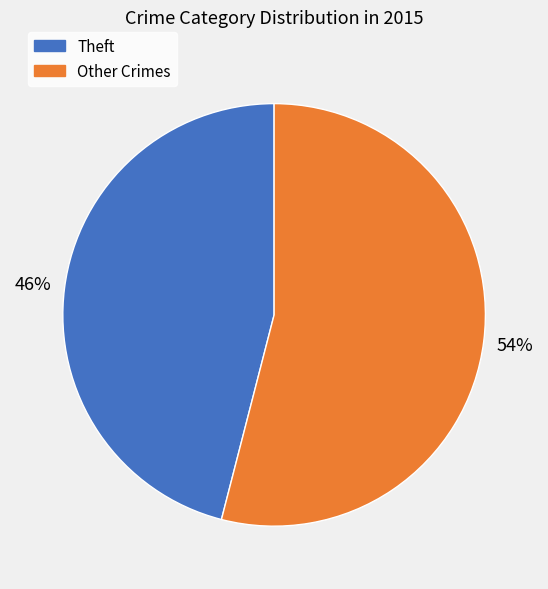

To the nearest percent, what is the difference between the largest and smallest slice percentages?

8%